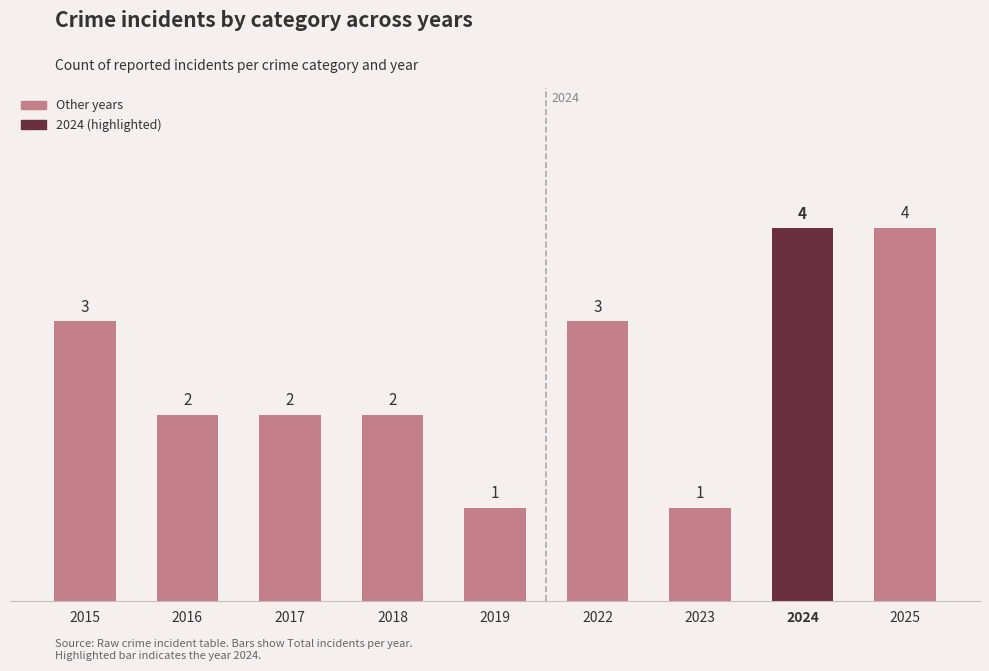

What is the change in value from 2019 to 2025?

+3